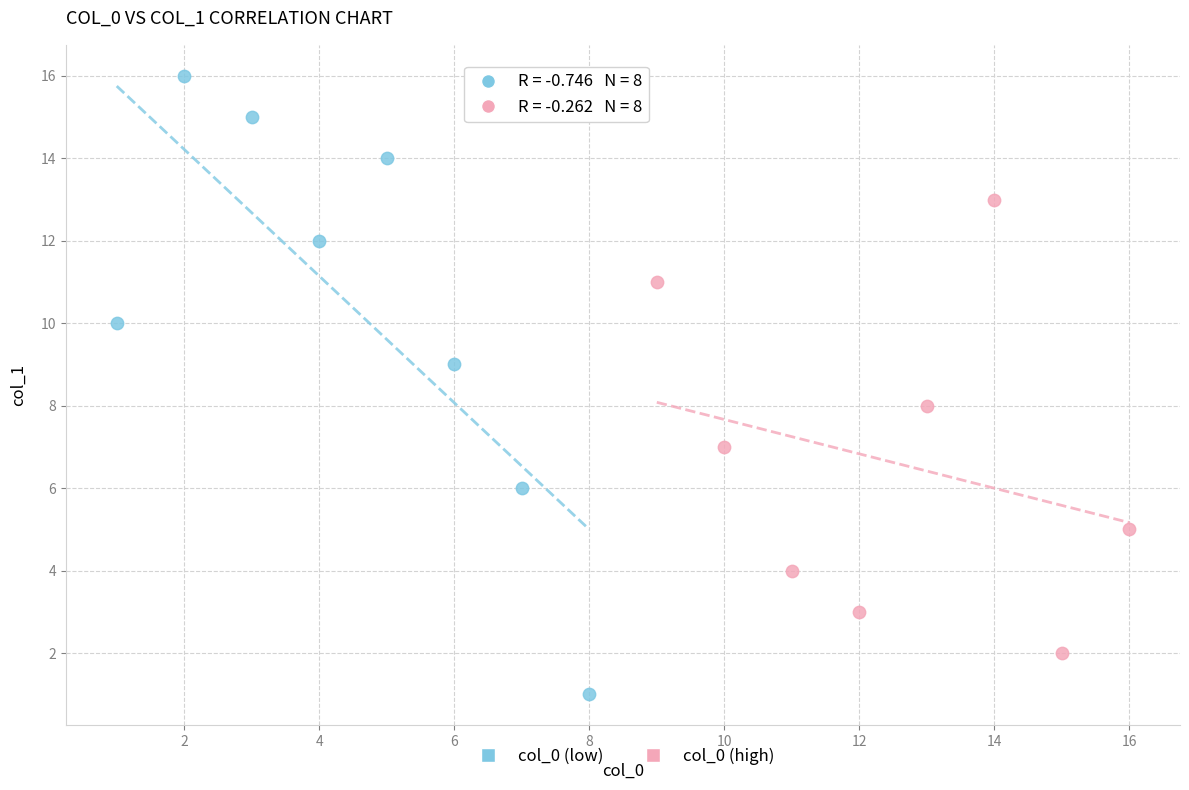

Which series has the largest Y range (max minus min)?

col_0 (low)